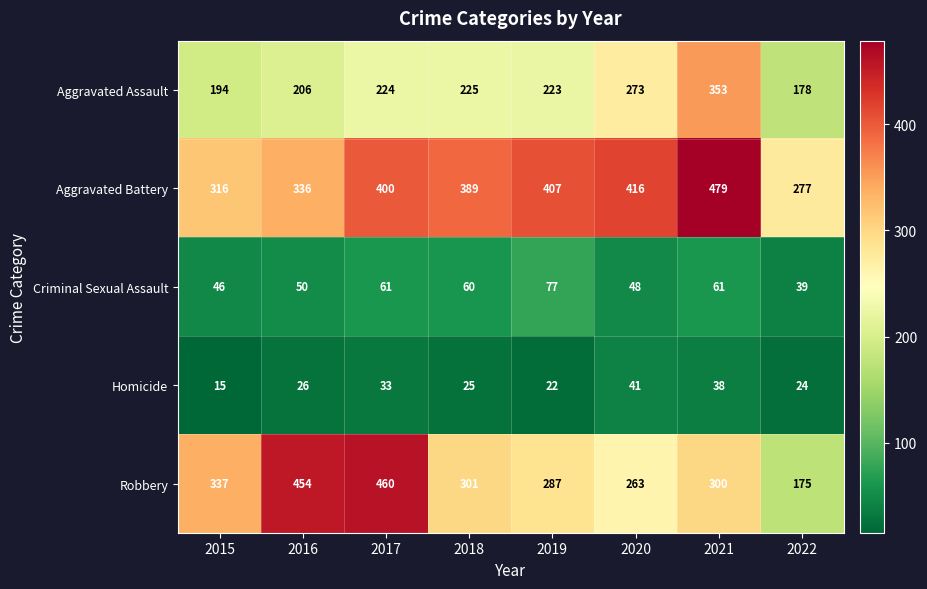

What value does the Criminal Sexual Assault series have at 2019, to the nearest 5?

75